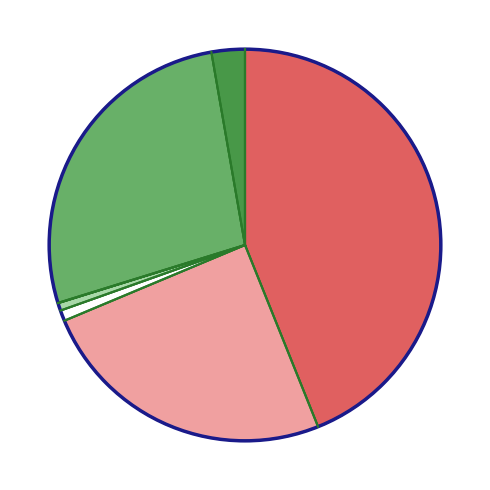

Does any single category account for the majority?

No